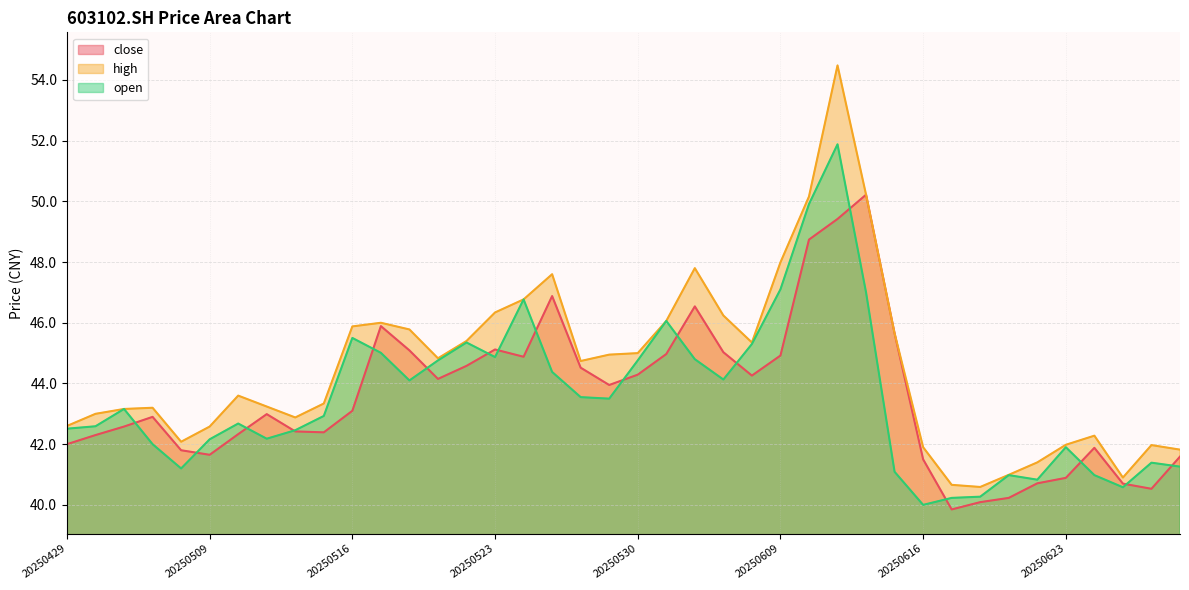

Is it true that high equals 46.0 at 20250519?

True